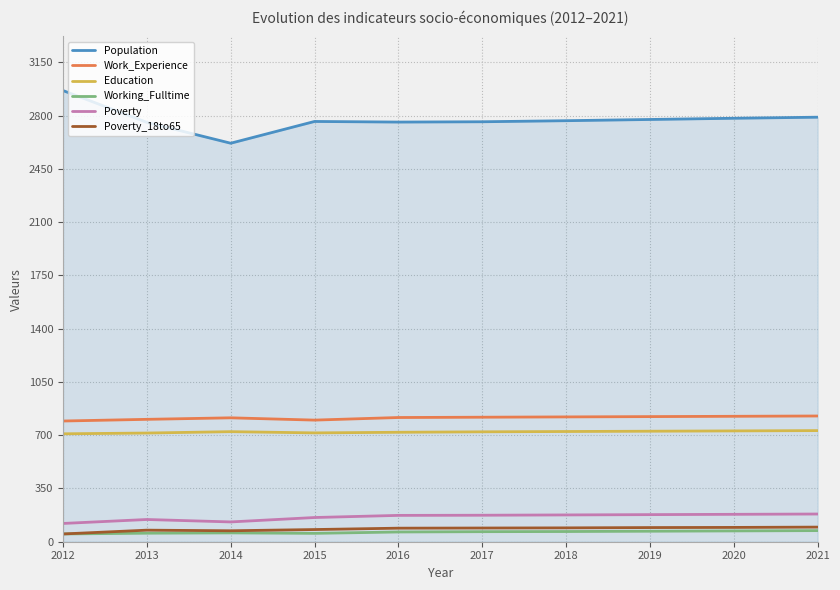

True or false: Poverty and Population intersect in this chart.

False